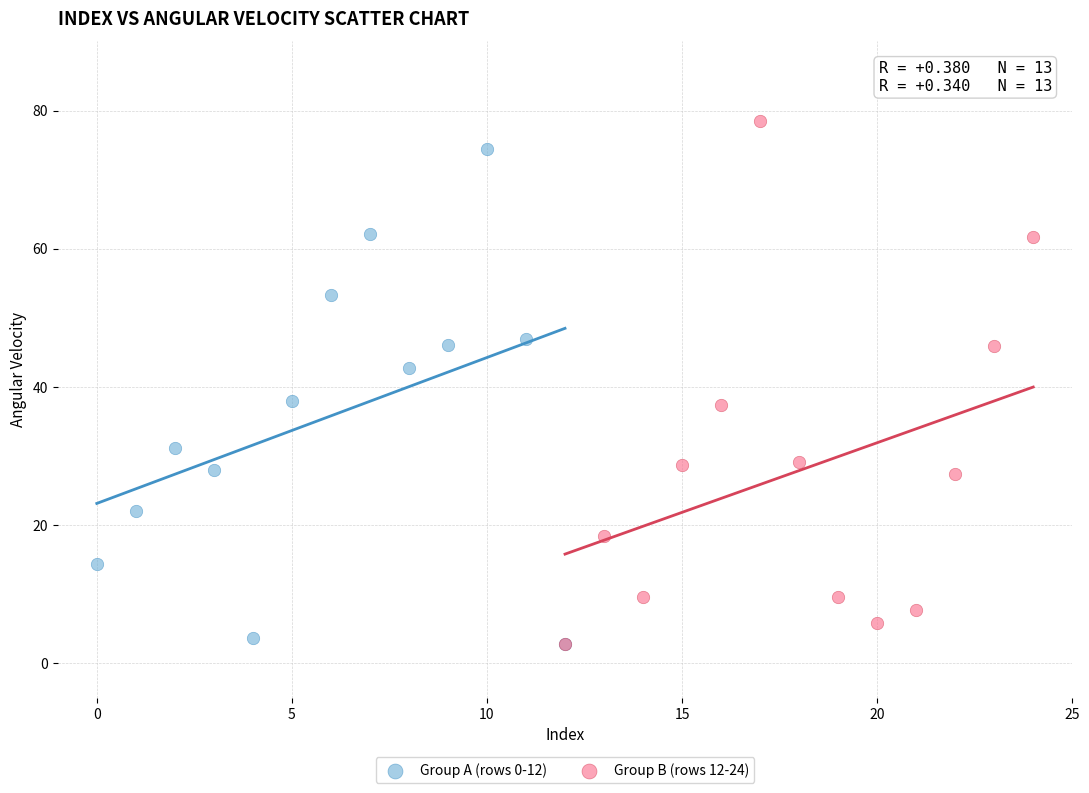

Which series contains the highest Y value?

Group B (rows 12-24)